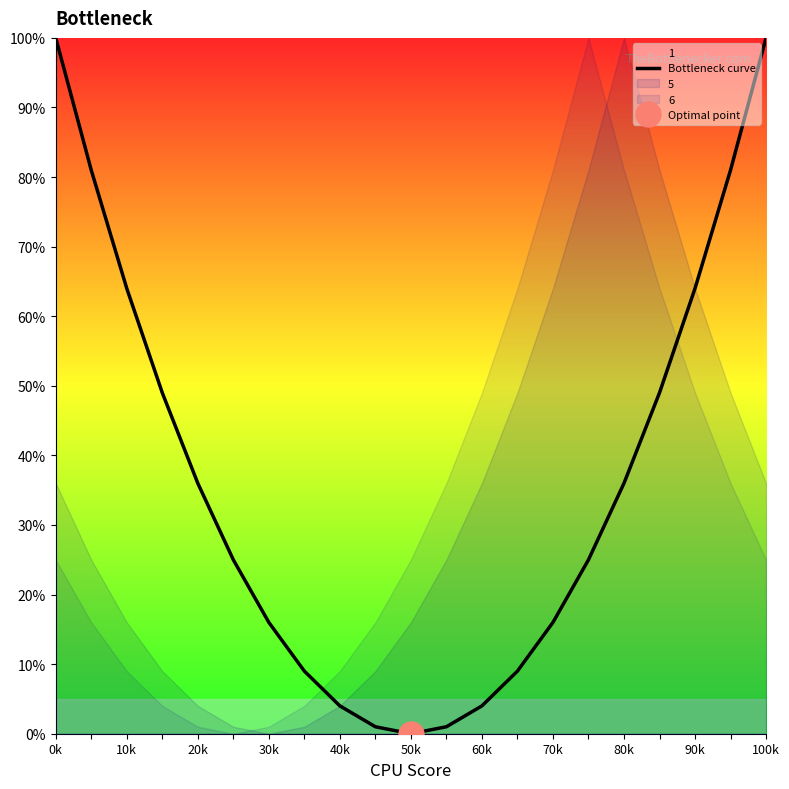

True or false: the data shows 24 at 100k.

False